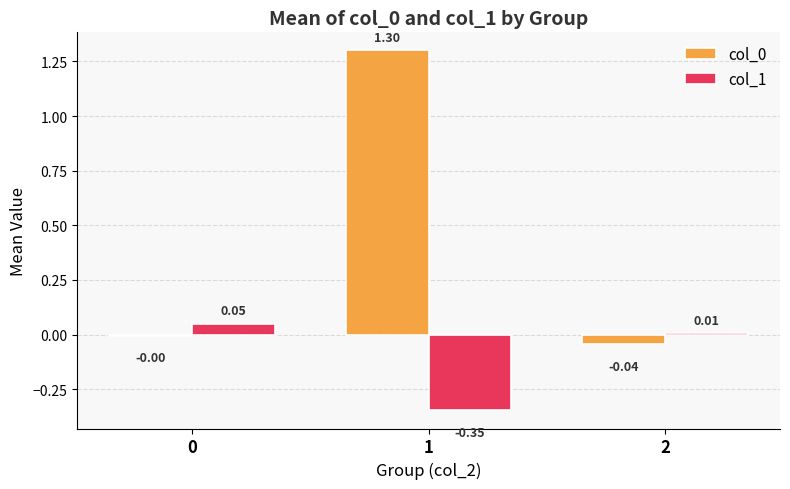

Rank the series at 1 from highest to lowest value.

col_0, col_1